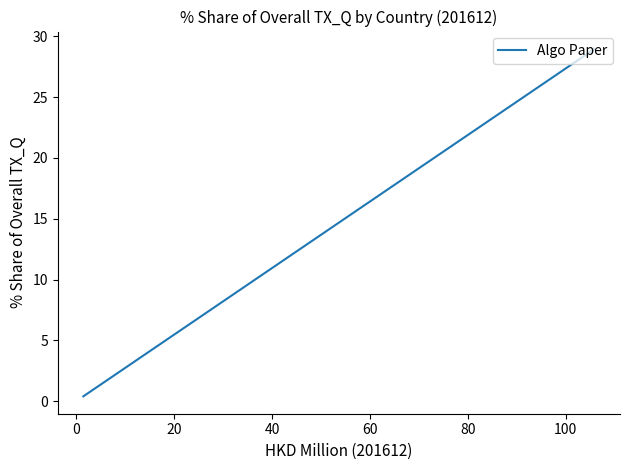

What is the difference between the maximum and minimum values?

28.6